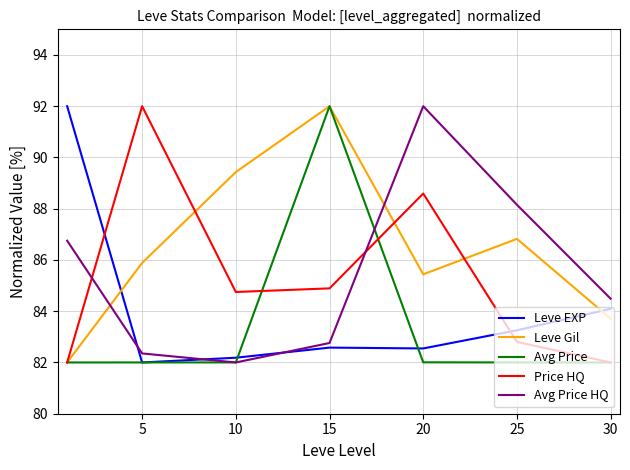

Which series has the largest total across all categories?

Leve Gil